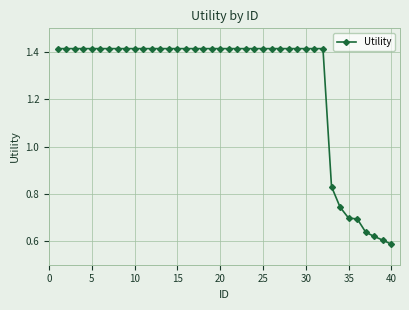

Count the values in the range 1 to 2.

32